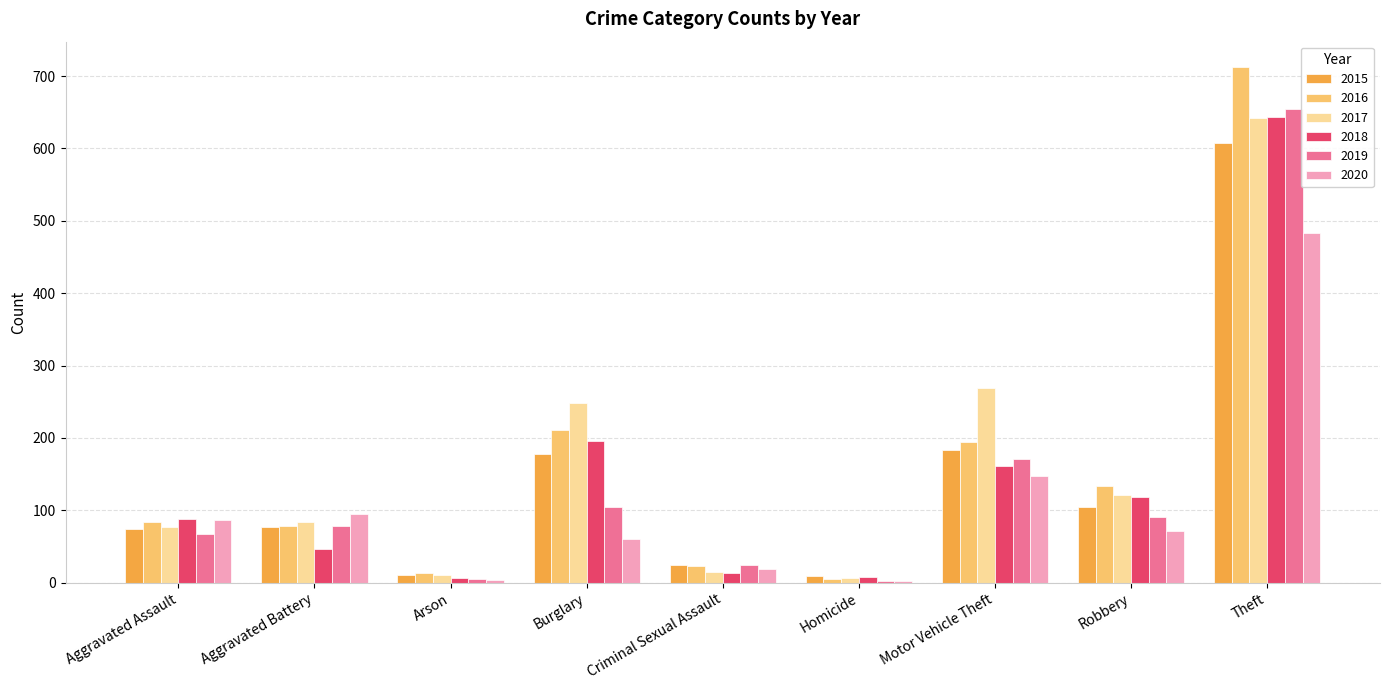

The value of 2016 at Burglary is 117. True or false?

False